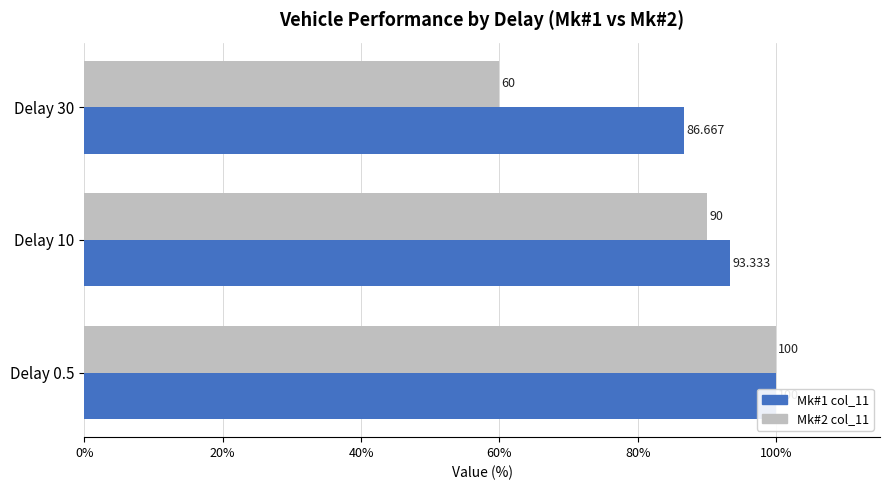

At Delay 0.5, list the series in order from smallest to largest.

Mk#1 col_11, Mk#2 col_11